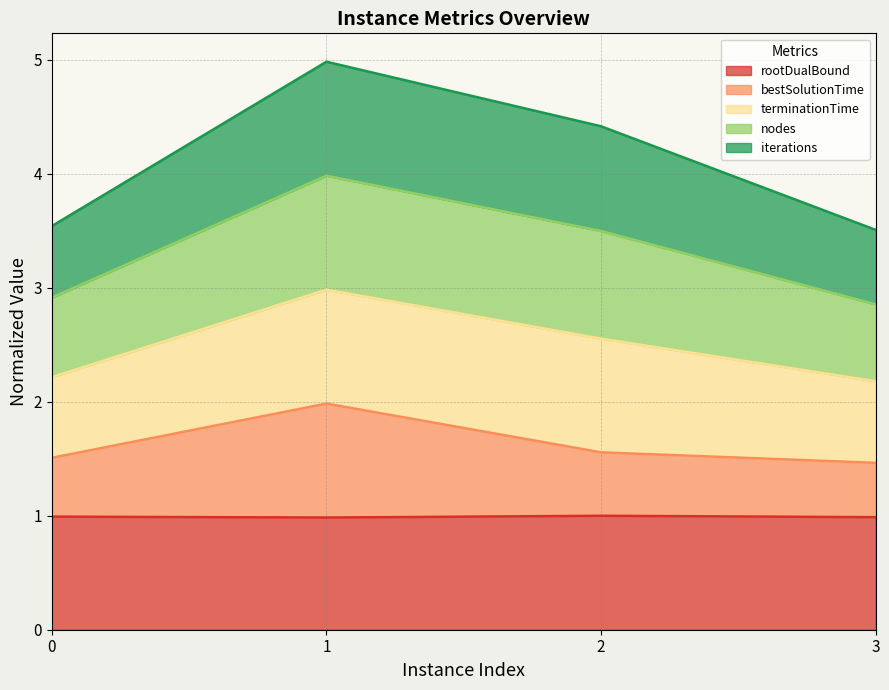

What is the total value across all series at 2?

4.4